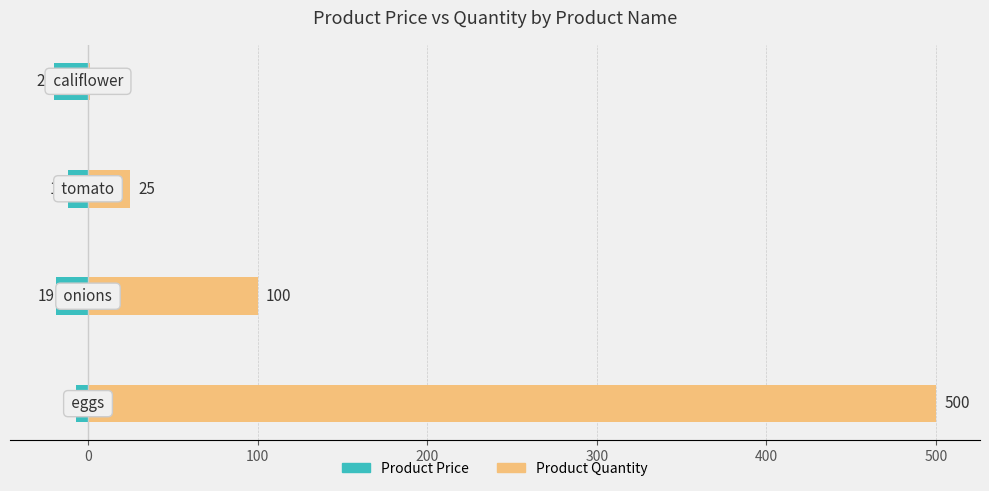

True or false: Product Quantity has a value of 147 at −100.

False